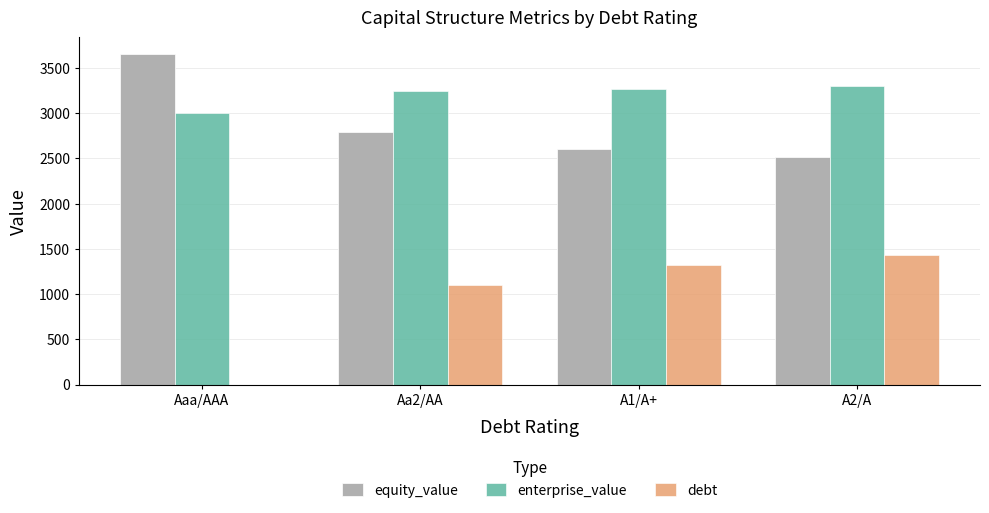

What is the difference between the enterprise_value values at A1/A+ and A2/A?

24.6